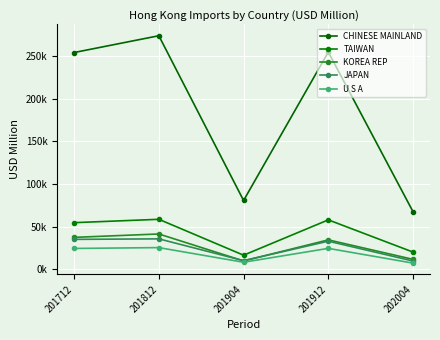

Reading left to right, extract all data points from this chart.

CHINESE MAINLAND: 254009.5	273672.4	80720.7	254587.1	67518.0
TAIWAN: 54758.8	58693.0	16655.0	58029.9	20290.7
KOREA REP: 37530.0	41517.1	9905.2	34609.5	11780.3
JAPAN: 35188.5	35788.5	10270.2	33049.5	9844.4
U S A: 24554.3	25543.2	8392.5	24651.2	7372.4